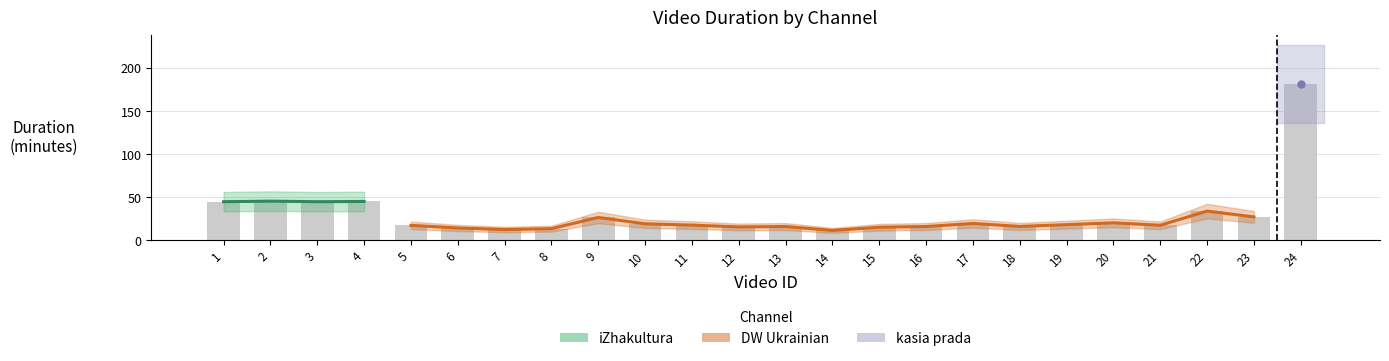

What is the value of the 12th bar from the left?

15.7